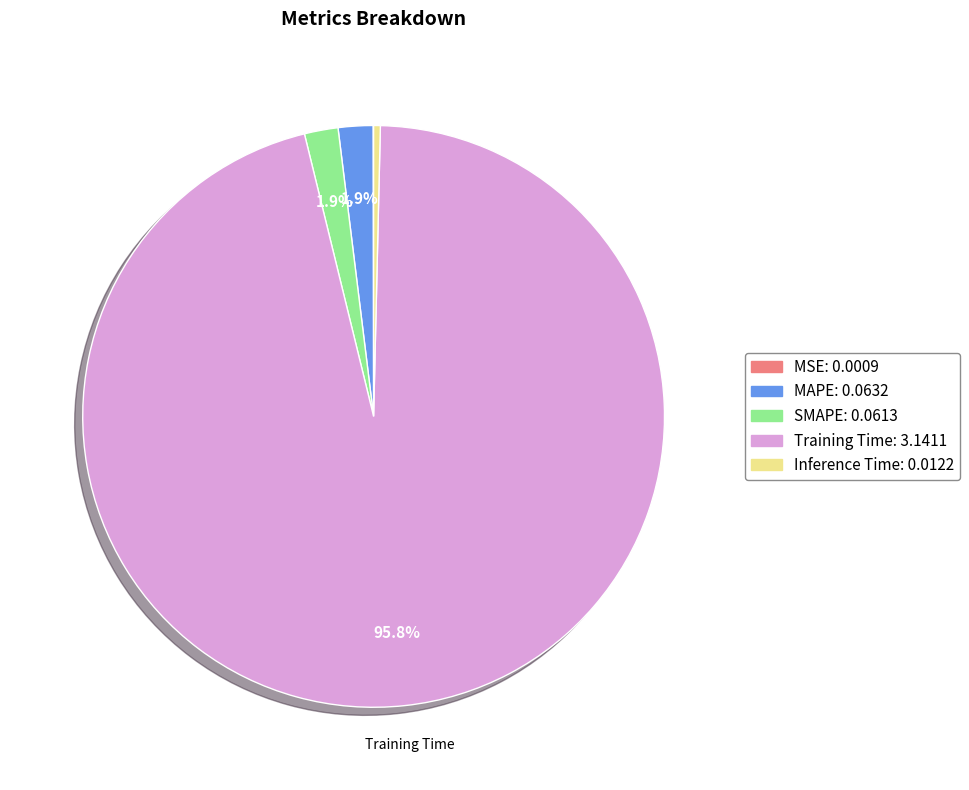

Which slice is the largest?

Training Time